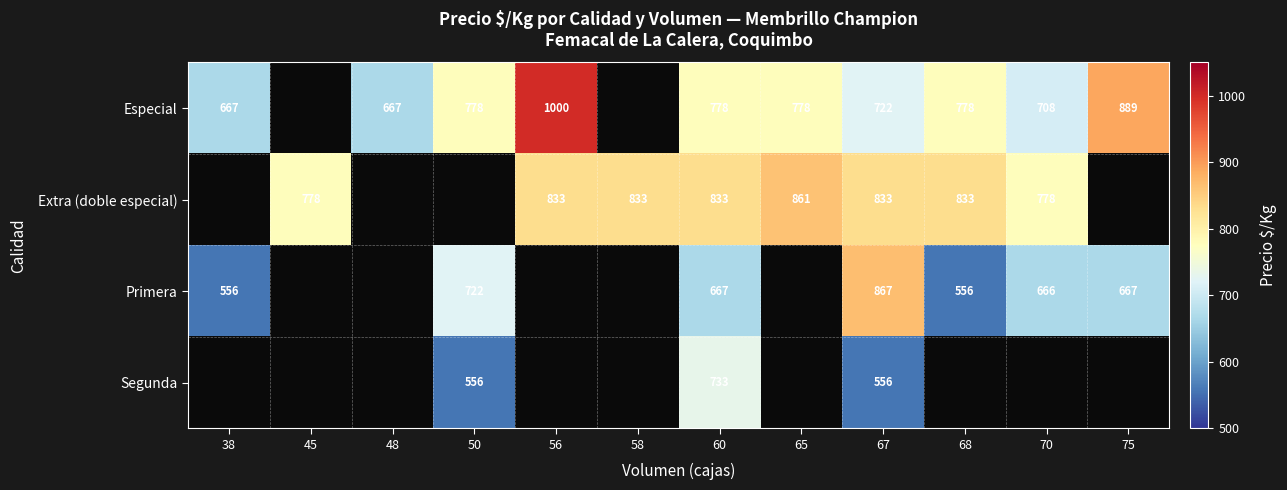

The Primera series shows 556 at 68. True or false?

True